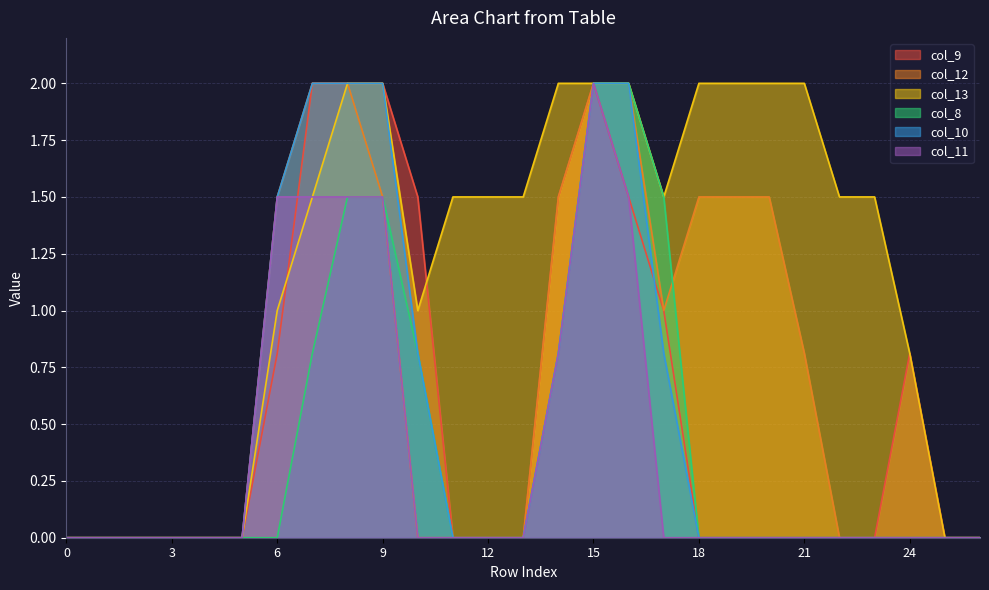

Which has a higher value, 7 or 15?

7